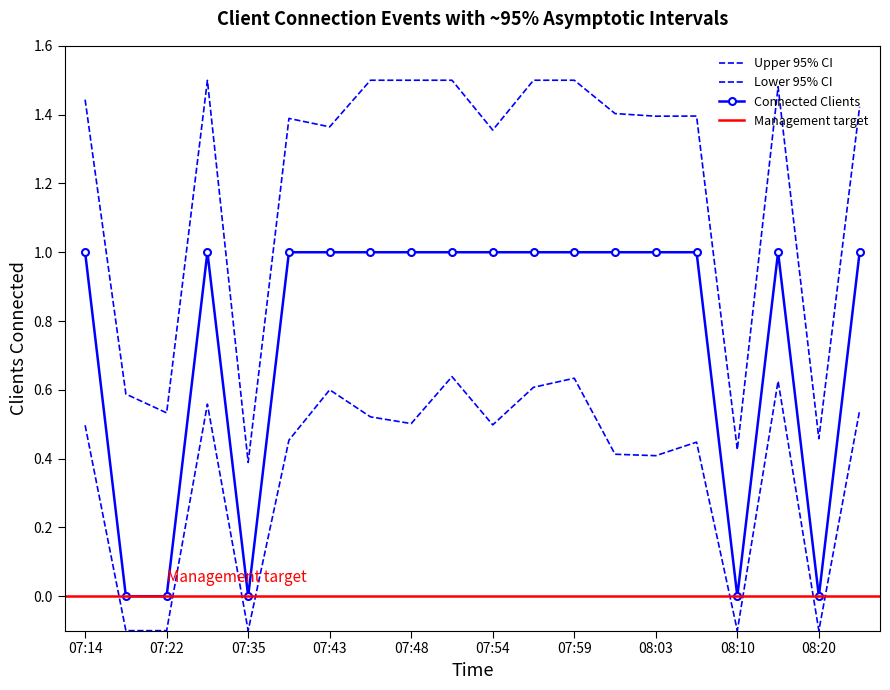

Between 07:46 and 07:48, which is larger?

07:46